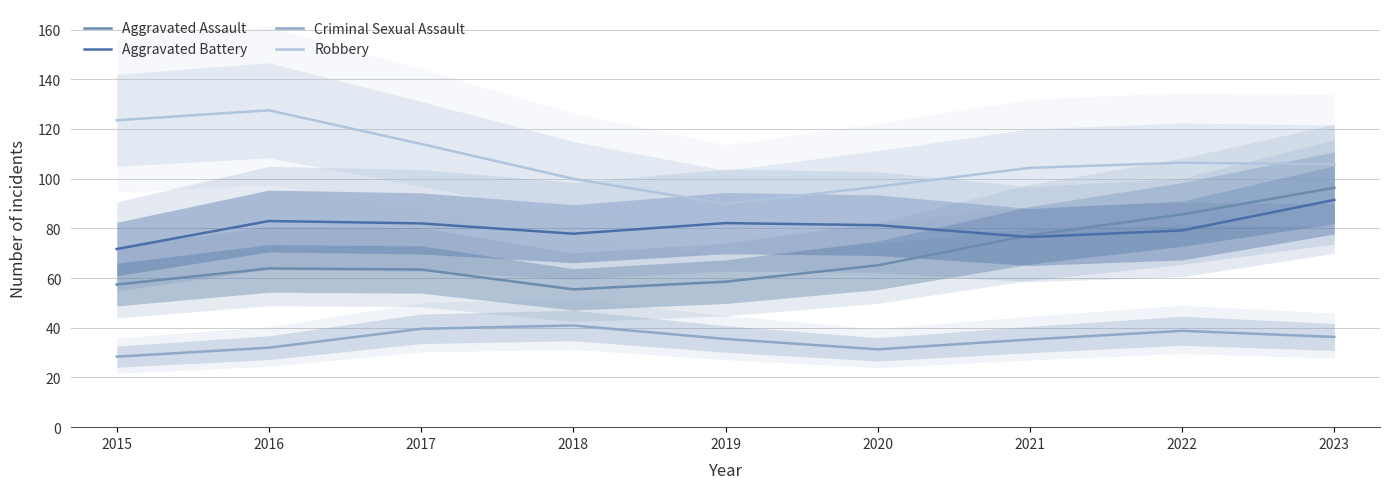

Between 2016 and 2015, which is larger?

2016